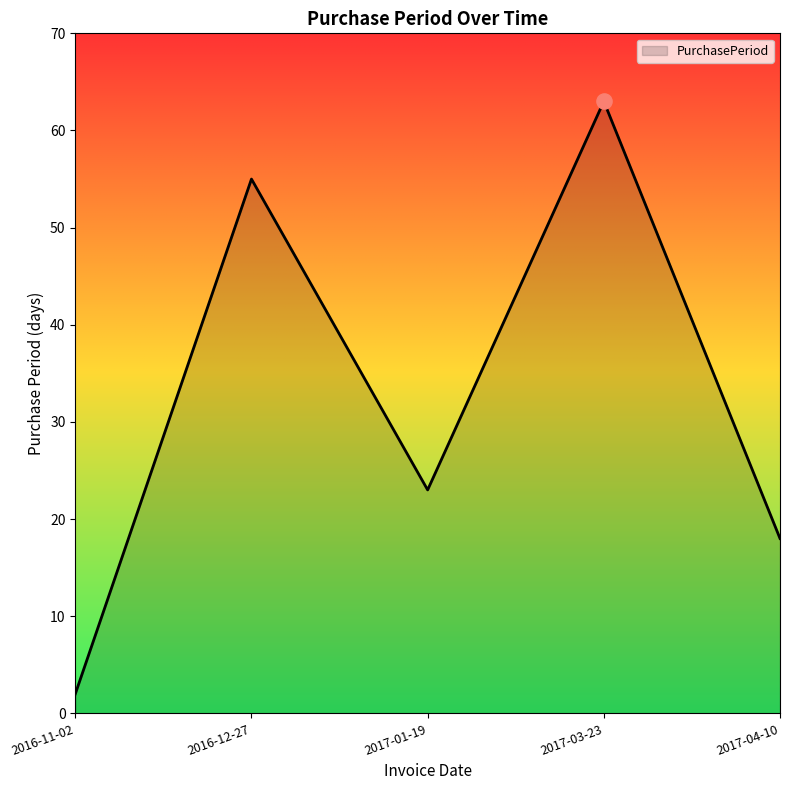

What is the change in value from 2016-12-27 to 2017-04-10?

-37